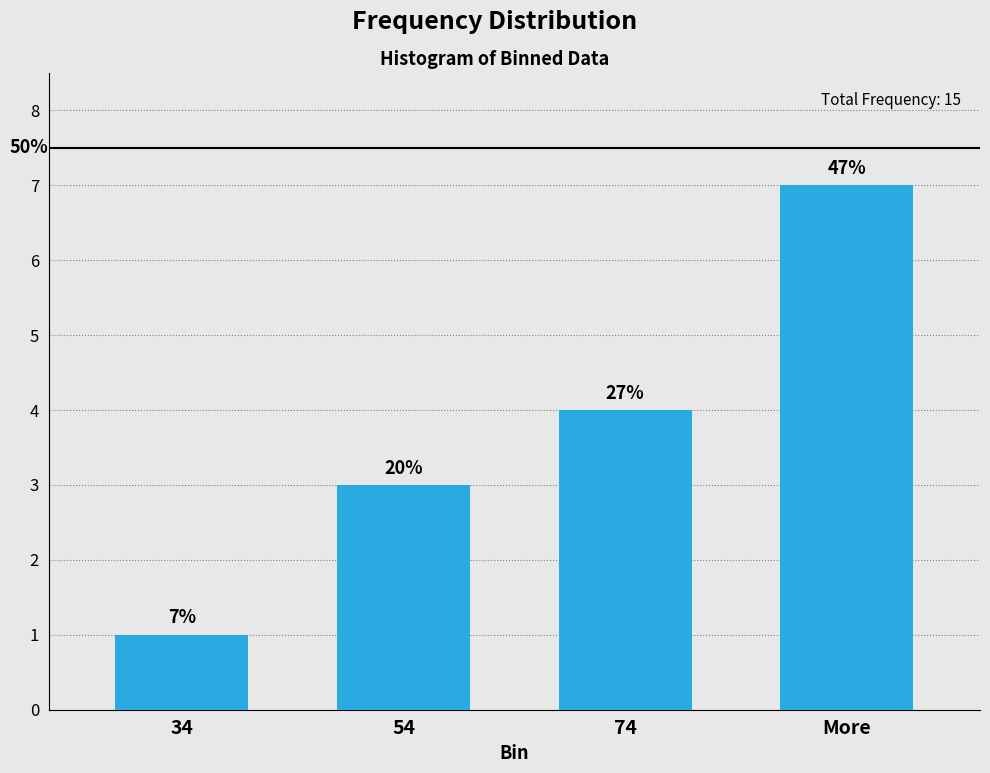

List the labels in order of value, largest first.

More, 74, 54, 34